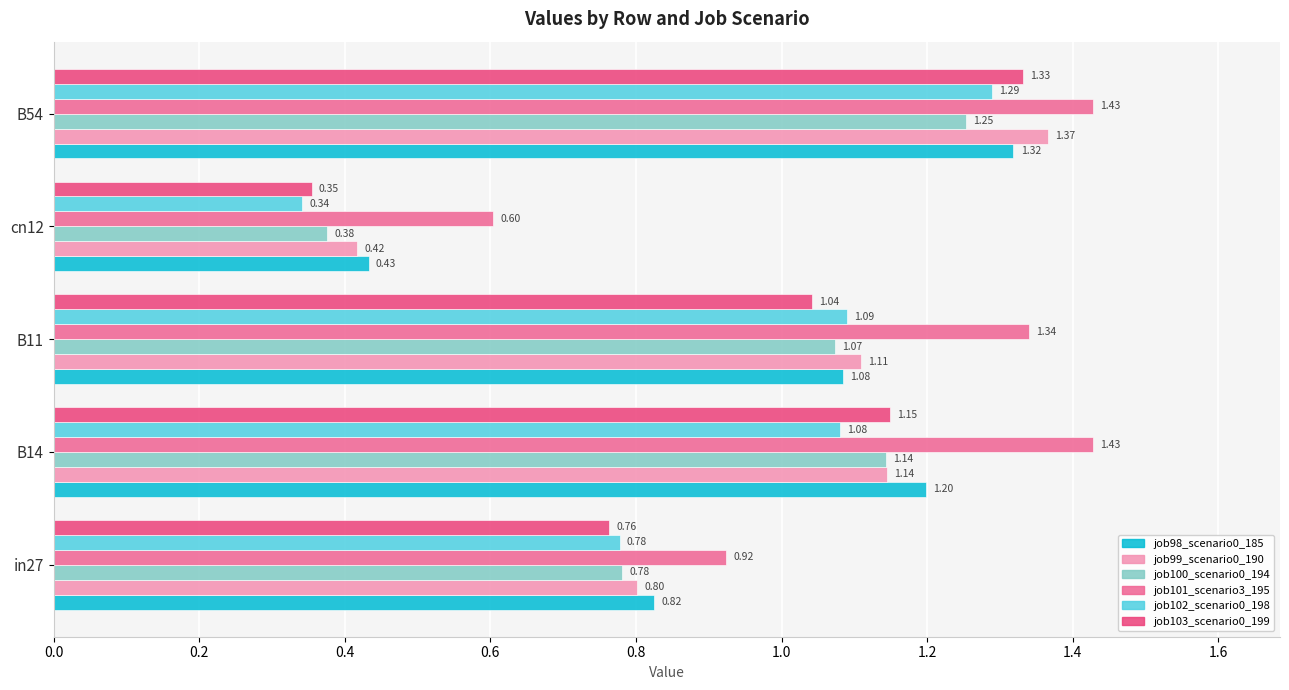

Rank the categories by job102_scenario0_198 value from lowest to highest.

cn12, in27, B14, B11, B54